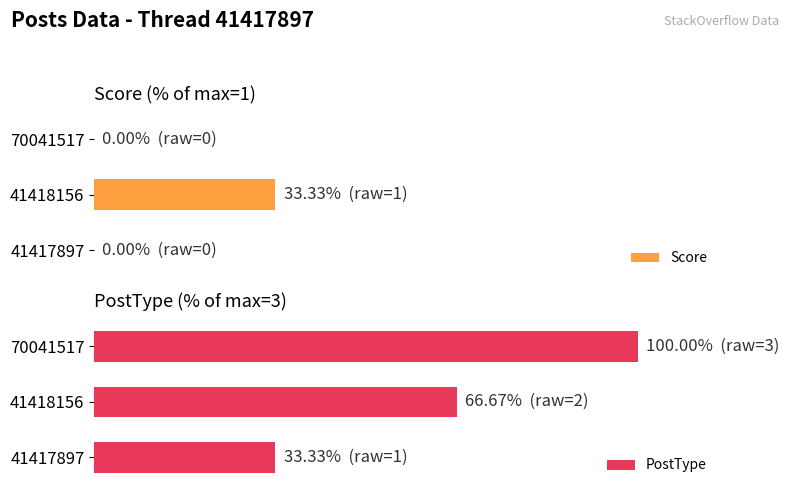

Is it true that Score equals 45.5 at 41418156?

False